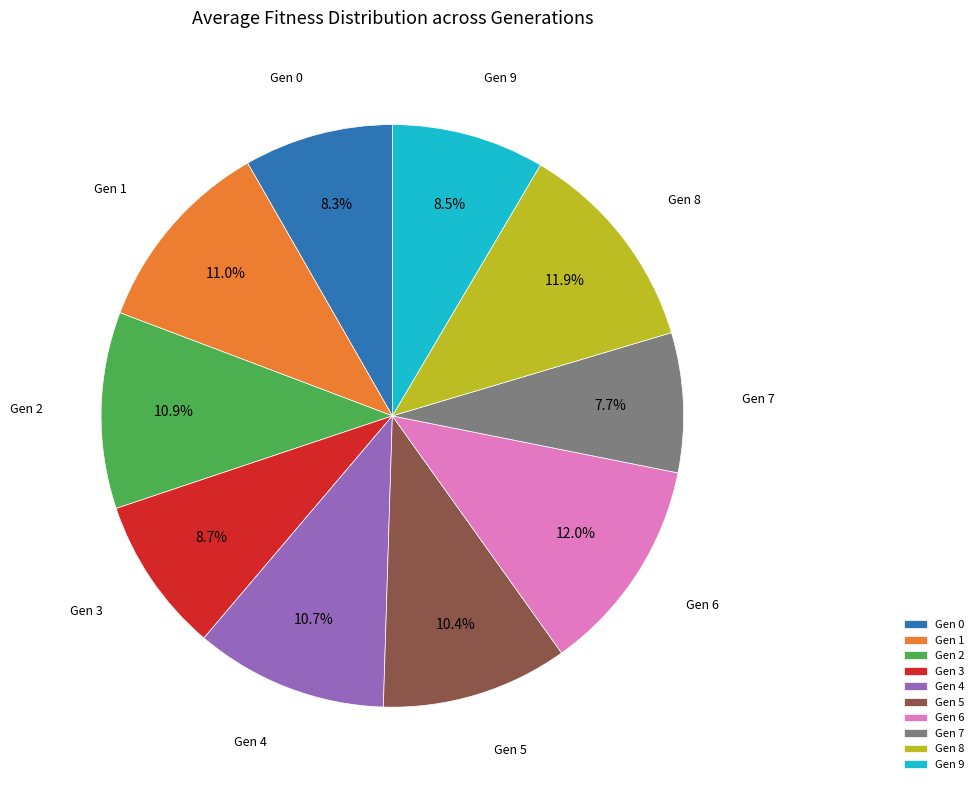

Approximately how many times larger is the value at Gen 3 compared to Gen 1?

0.8